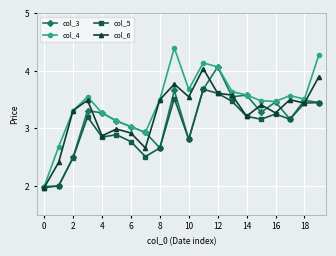

How many lines are shown in the chart?

4